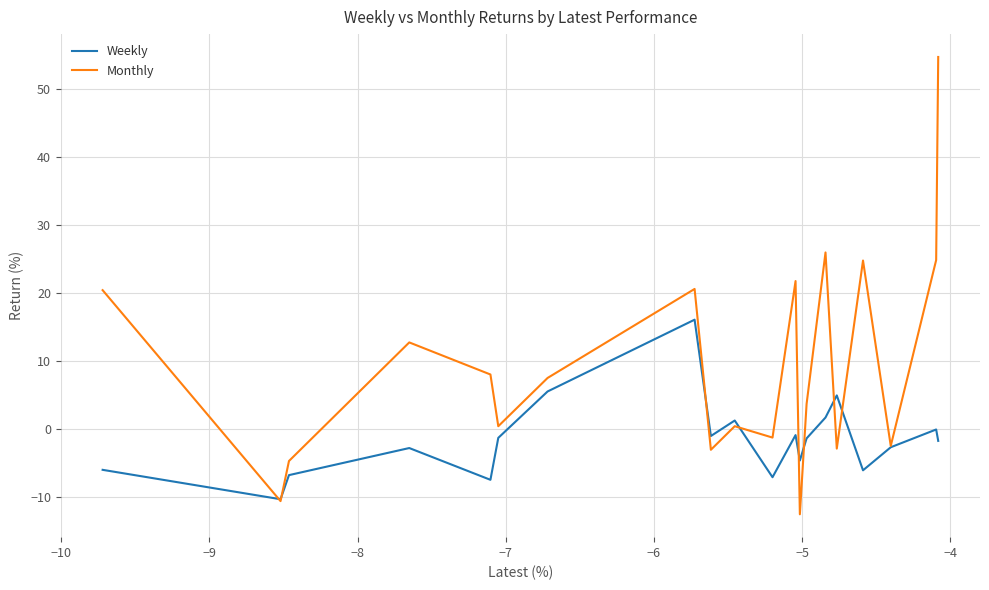

Which series has the largest total across all categories?

Monthly